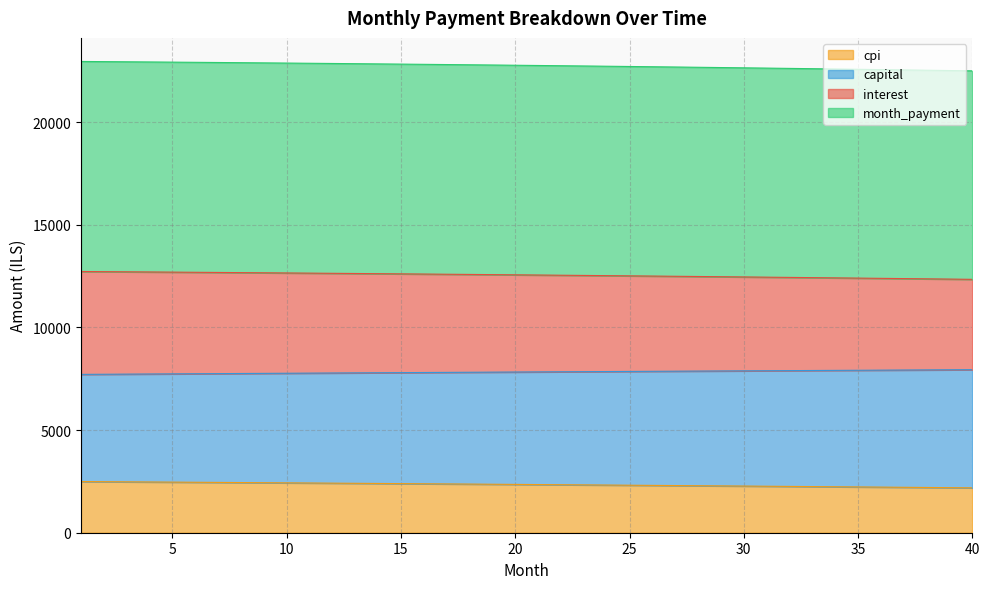

Count the number of data series in this chart.

4